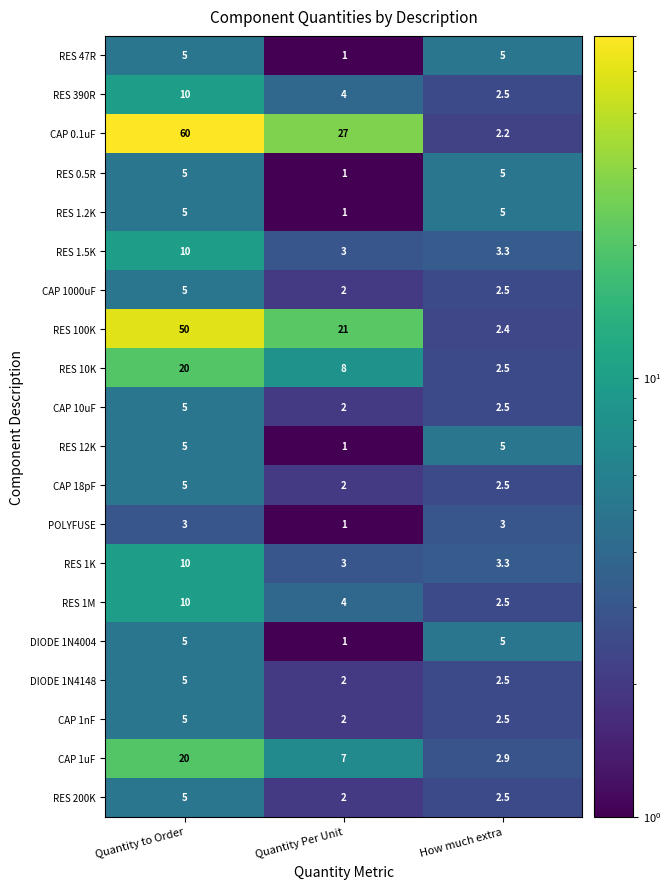

True or false: CAP 1uF has a value of 1.2 at How much extra.

False